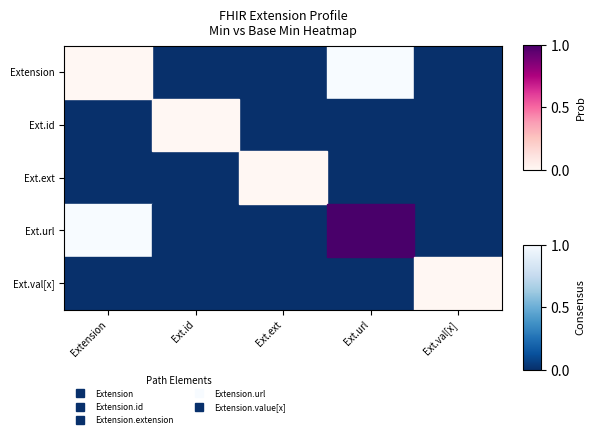

List the series in order of their peak value, highest first.

Extension, Ext.url, Ext.id, Ext.ext, Ext.val[x]